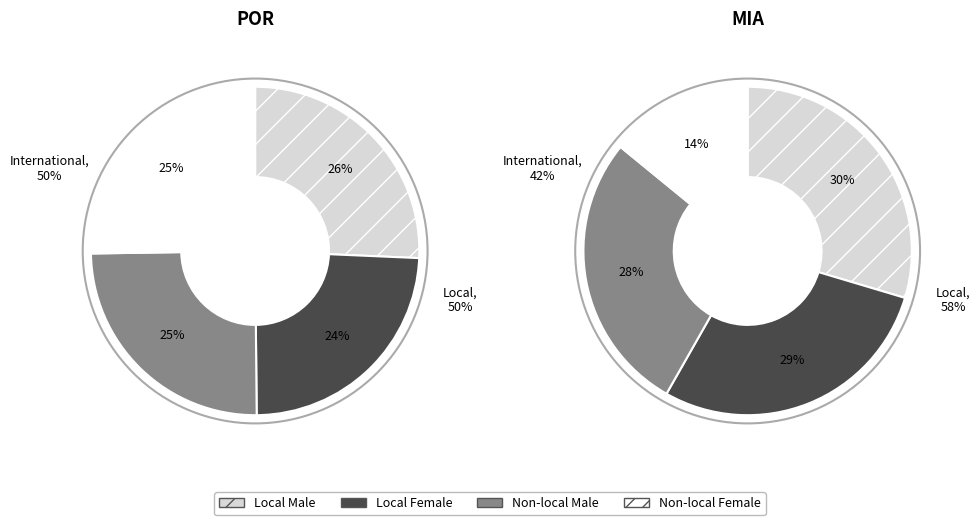

Combined, do MIA and POR account for over 50%?

Yes